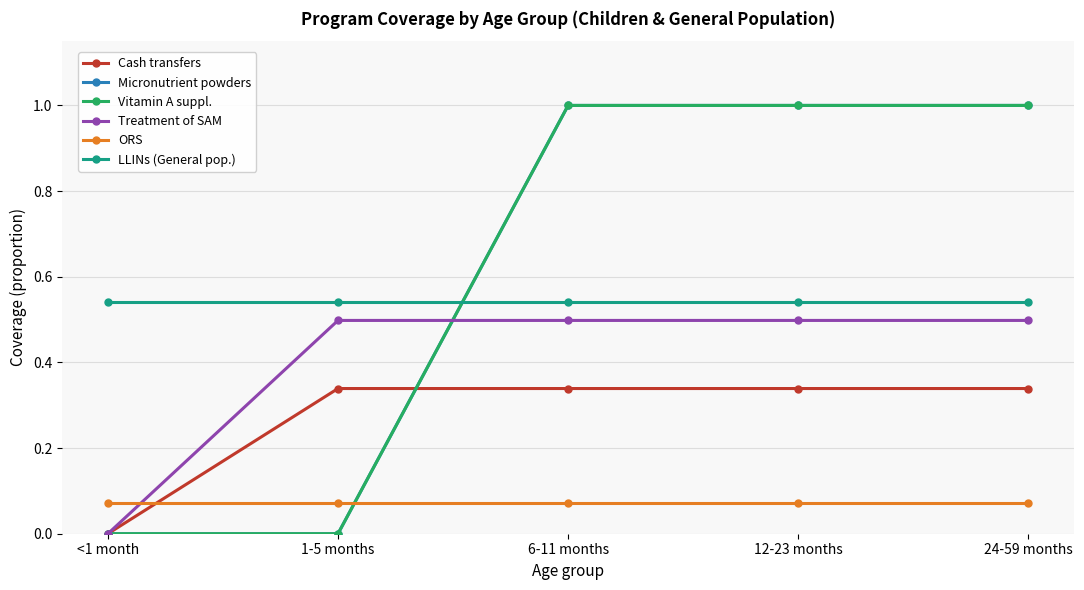

What is the average value of the Treatment of SAM series?

0.4